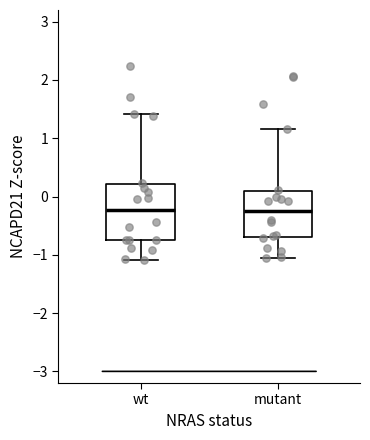

Reading left to right, read every box against the y-axis: the position of its median line, the range the box covers, and the ends of its whiskers. The values are not printed on the chart, so give them approximately, as read against the axis.

wt: median -0.2, box -0.7 to 0.2, whiskers -1.1 to 1.4
mutant: median -0.2, box -0.7 to 0.1, whiskers -1.1 to 1.2